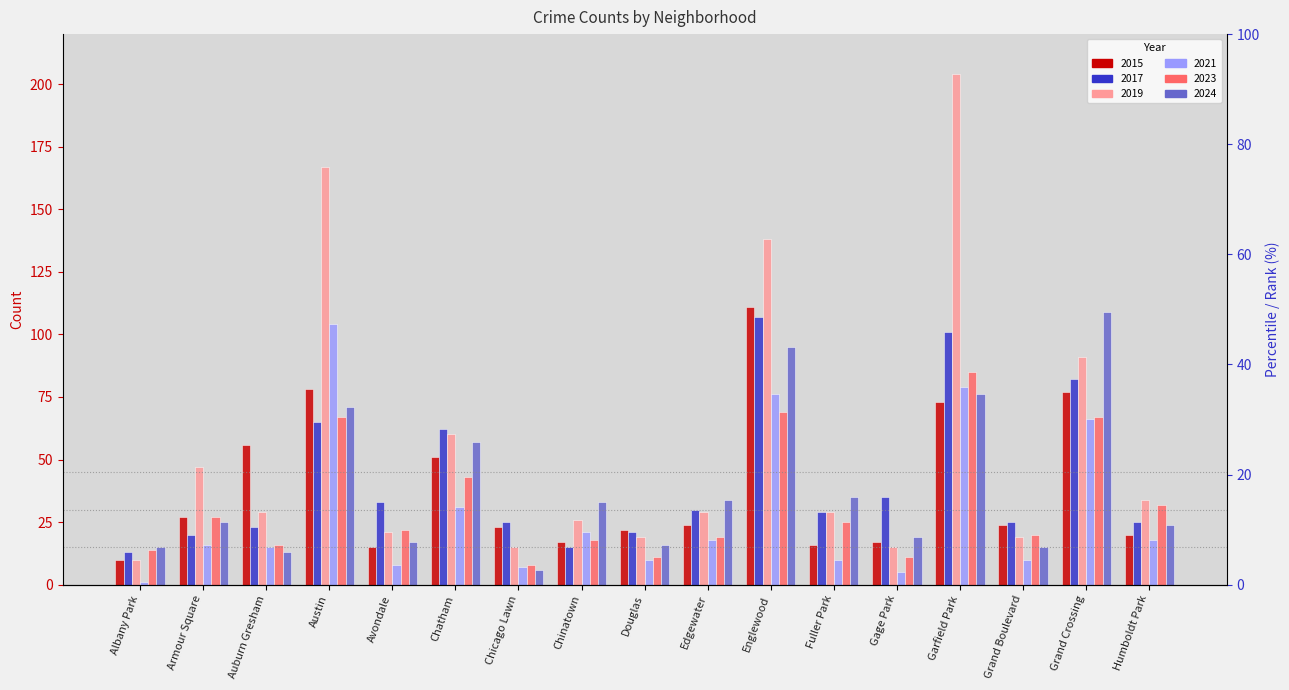

The 2021 series shows 5 at Gage Park. True or false?

True